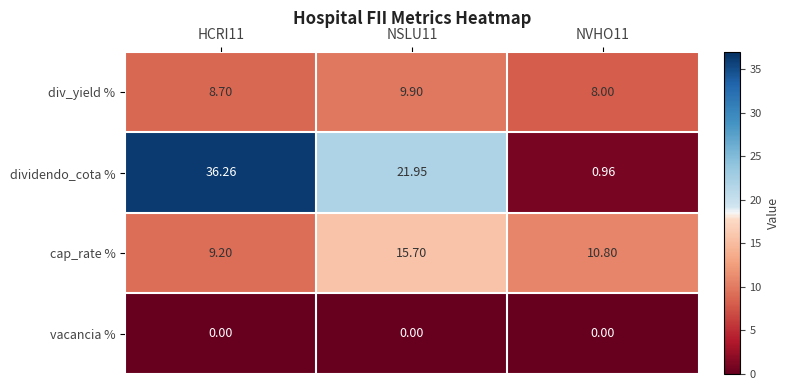

Which series changed the most between HCRI11 and NSLU11?

dividendo_cota %